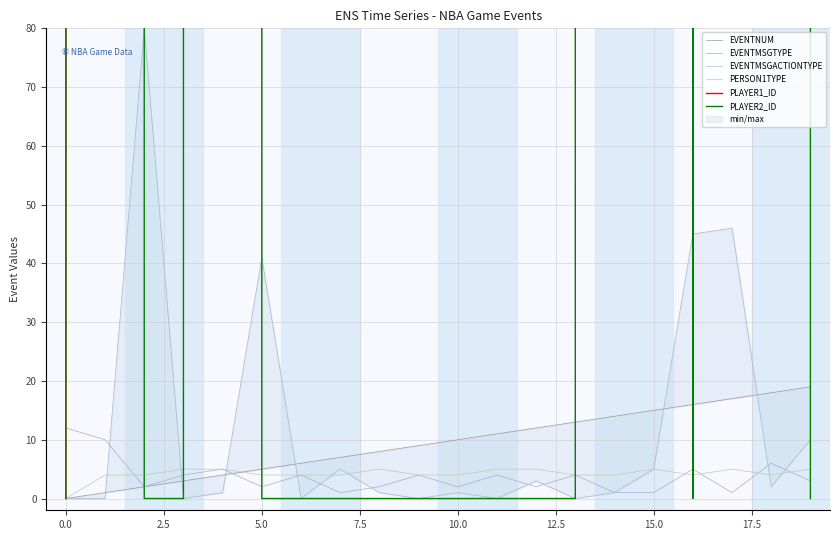

What are all the series names shown in the legend?

EVENTNUM, EVENTMSGTYPE, EVENTMSGACTIONTYPE, PERSON1TYPE, PLAYER1_ID, PLAYER2_ID